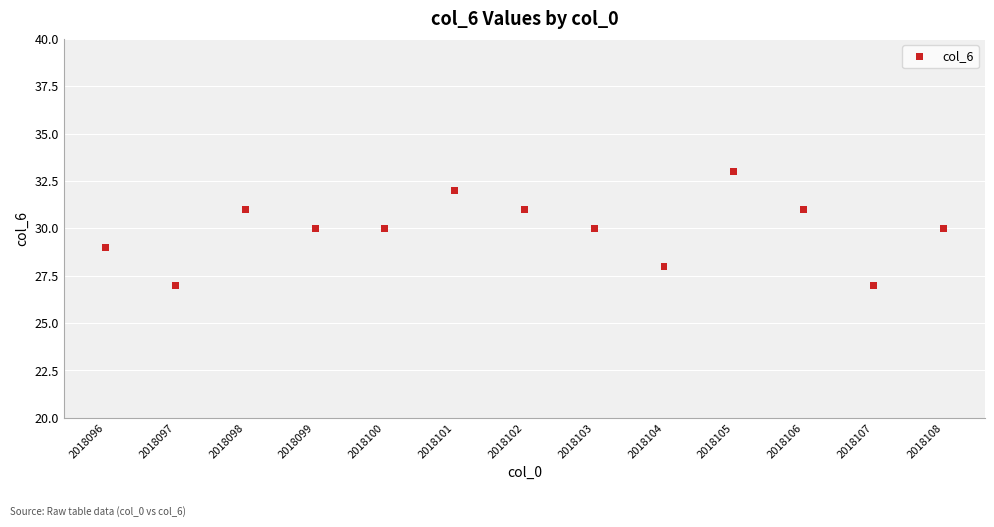

What is the range of X values (max minus min)?

12